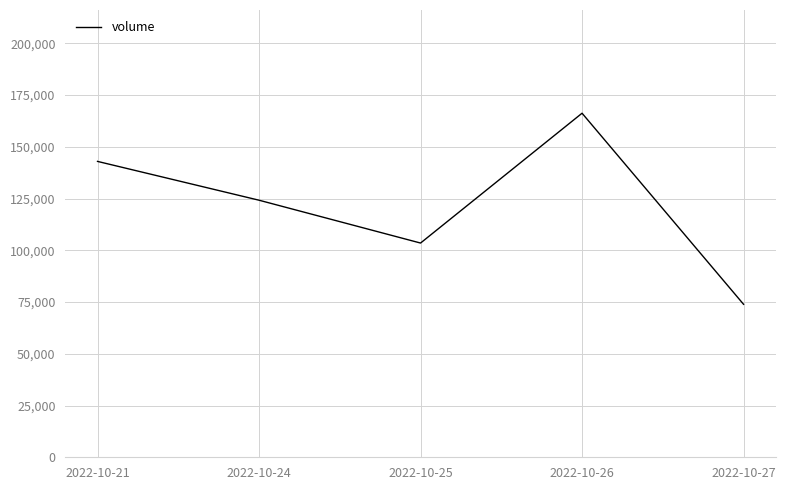

Which category has the lowest value across all series?

2022-10-27